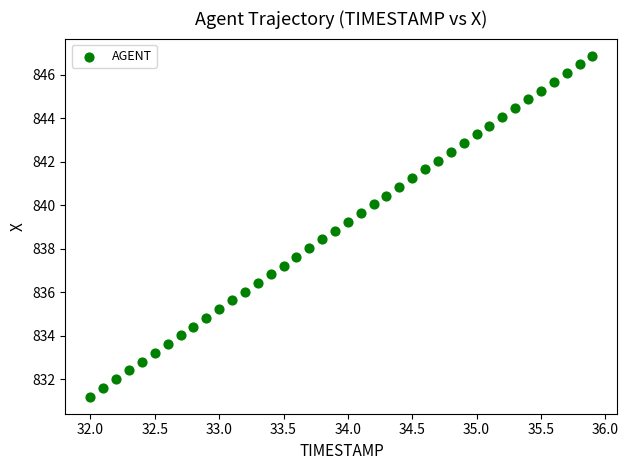

What is the range of X values (max minus min)?

3.9